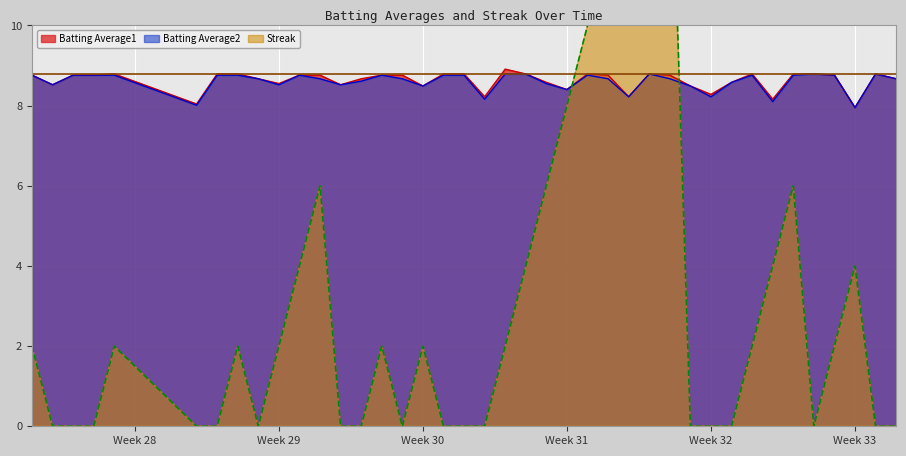

What is the maximum value for Batting Average2?

8.8